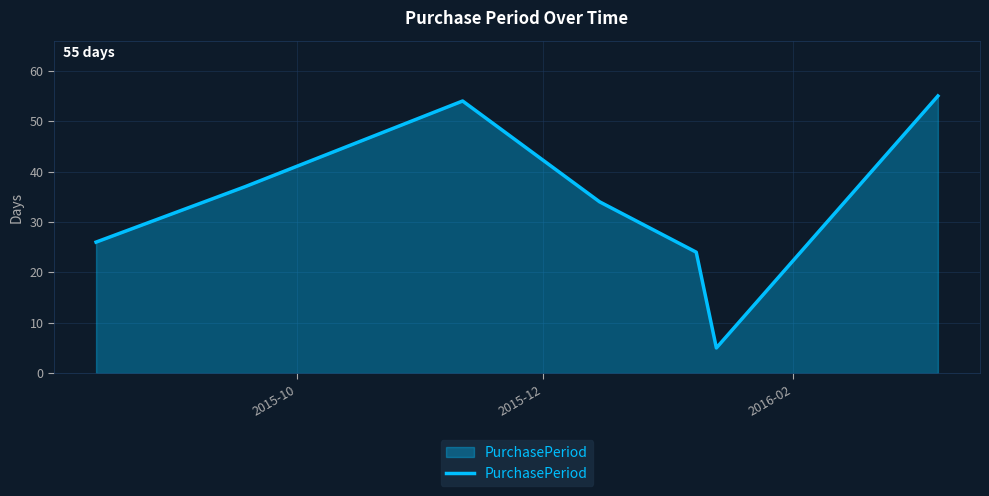

True or false: the data has more than 2 interior local peaks.

False